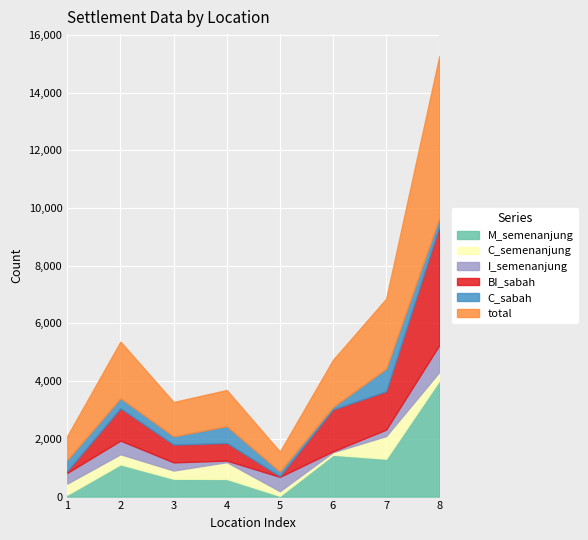

Reading left to right, what are all the values shown in this chart?

total: 831	1959	1190	1253	689	1635	2422	5609
M_semenanjung: 66	1117	617	612	26	1450	1312	4022
C_semenanjung: 385	350	285	581	161	86	784	292
I_semenanjung: 371	472	283	54	496	32	224	932
BI_sabah: 66	1122	617	612	26	1450	1328	4113
C_sabah: 385	350	285	581	161	86	784	292